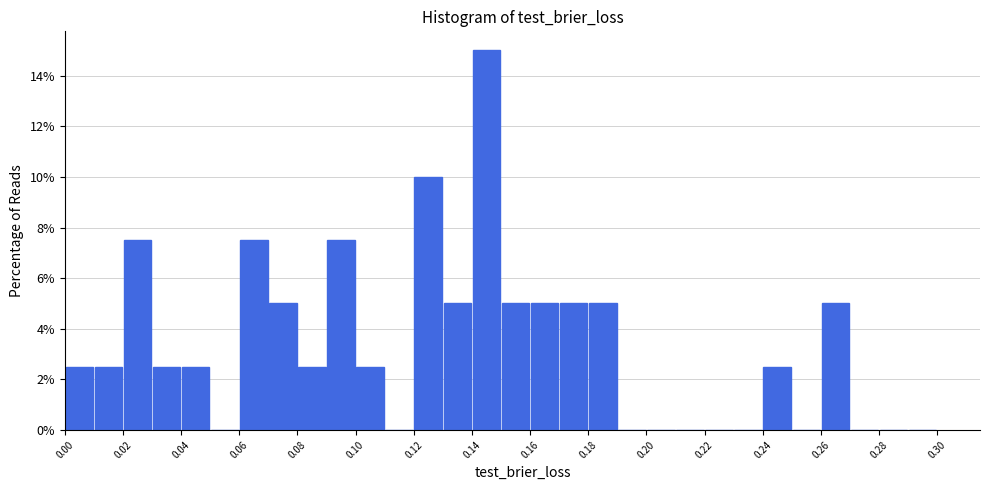

What is the height of the bar covering 0.26 to 0.27 on the x-axis? The values are not printed on the chart, so give them approximately, as read against the axis.

5.0